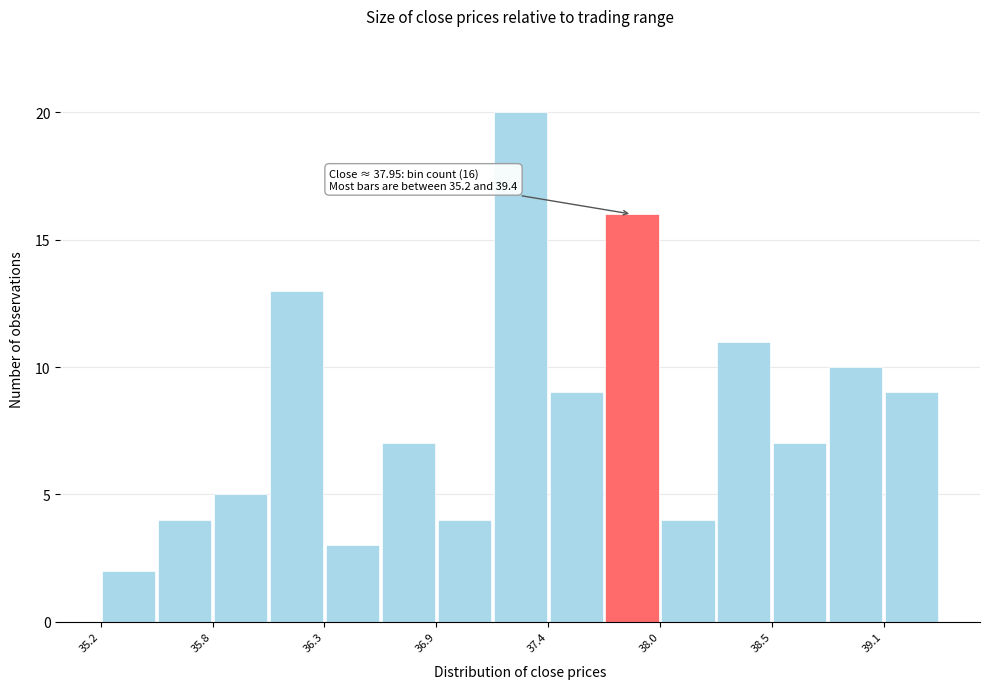

Around what value on the x-axis is the tallest bar? Give the approximate position of its centre, as read against the axis.

37.3